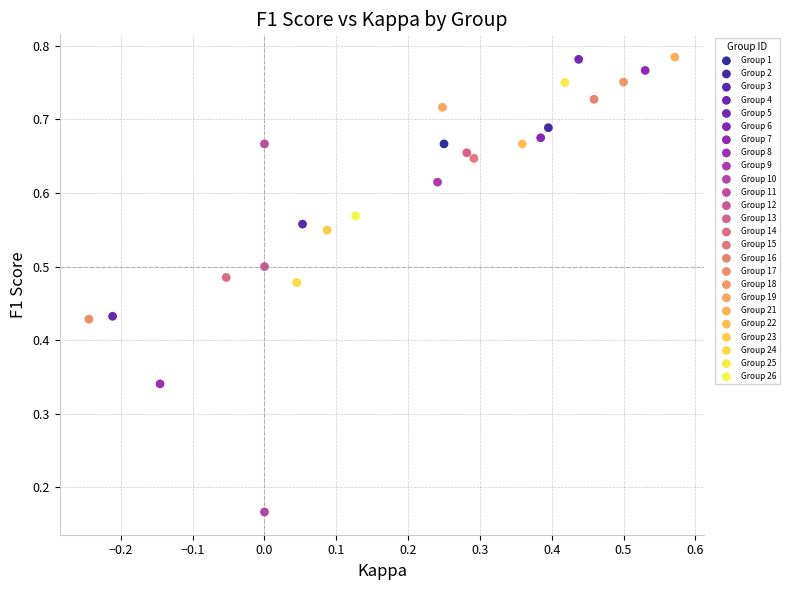

What are all the series names shown in the legend?

Group 1, Group 2, Group 3, Group 4, Group 5, Group 6, Group 7, Group 8, Group 9, Group 10, Group 11, Group 12, Group 13, Group 14, Group 15, Group 16, Group 17, Group 18, Group 19, Group 21, Group 22, Group 23, Group 24, Group 25, Group 26